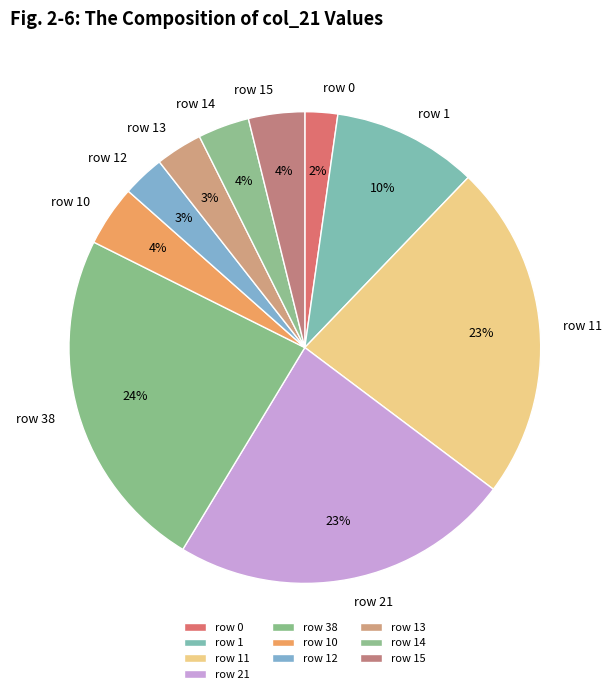

Do row 21 and row 11 together represent more than half of the pie?

No